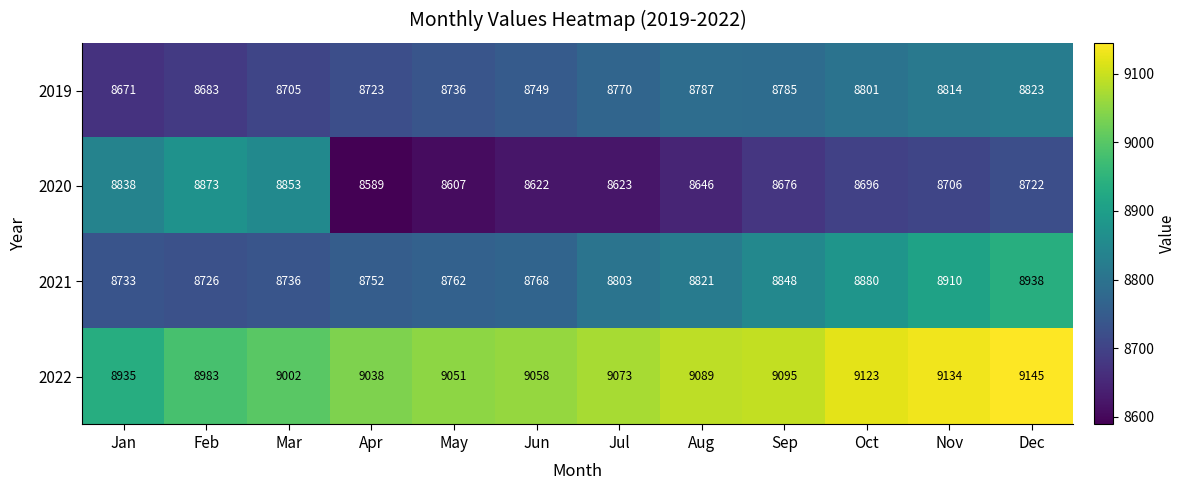

What is the sum of all 2021 values?

105677